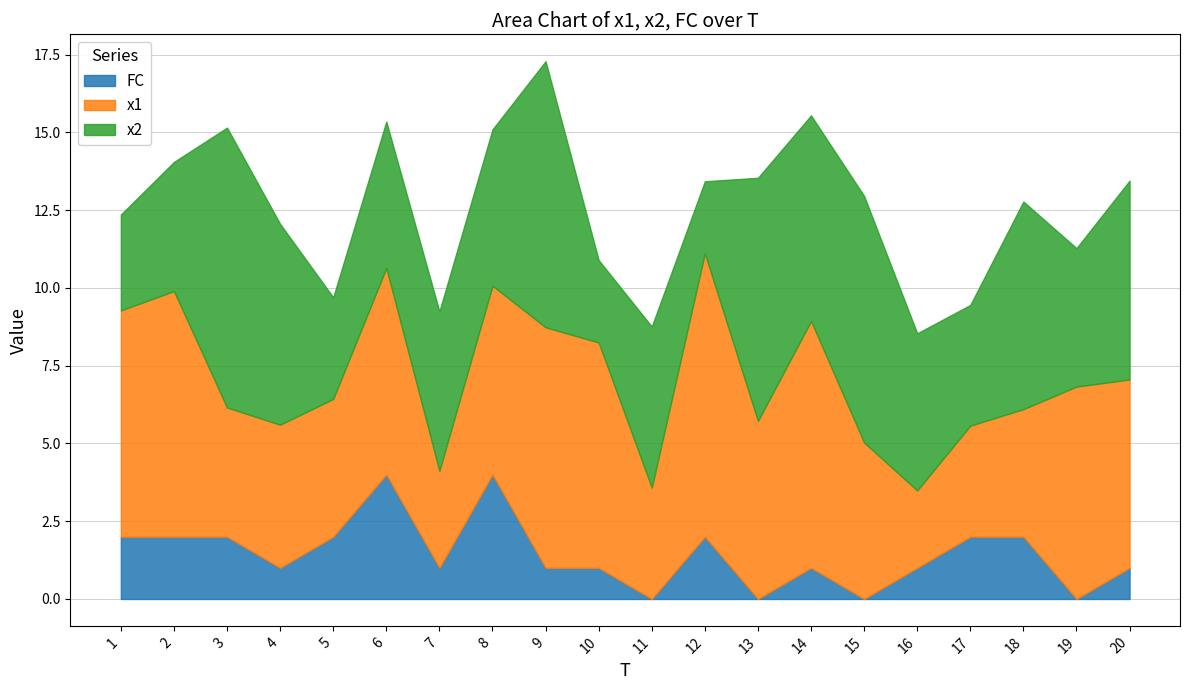

Read the x2 value at 11.

5.2